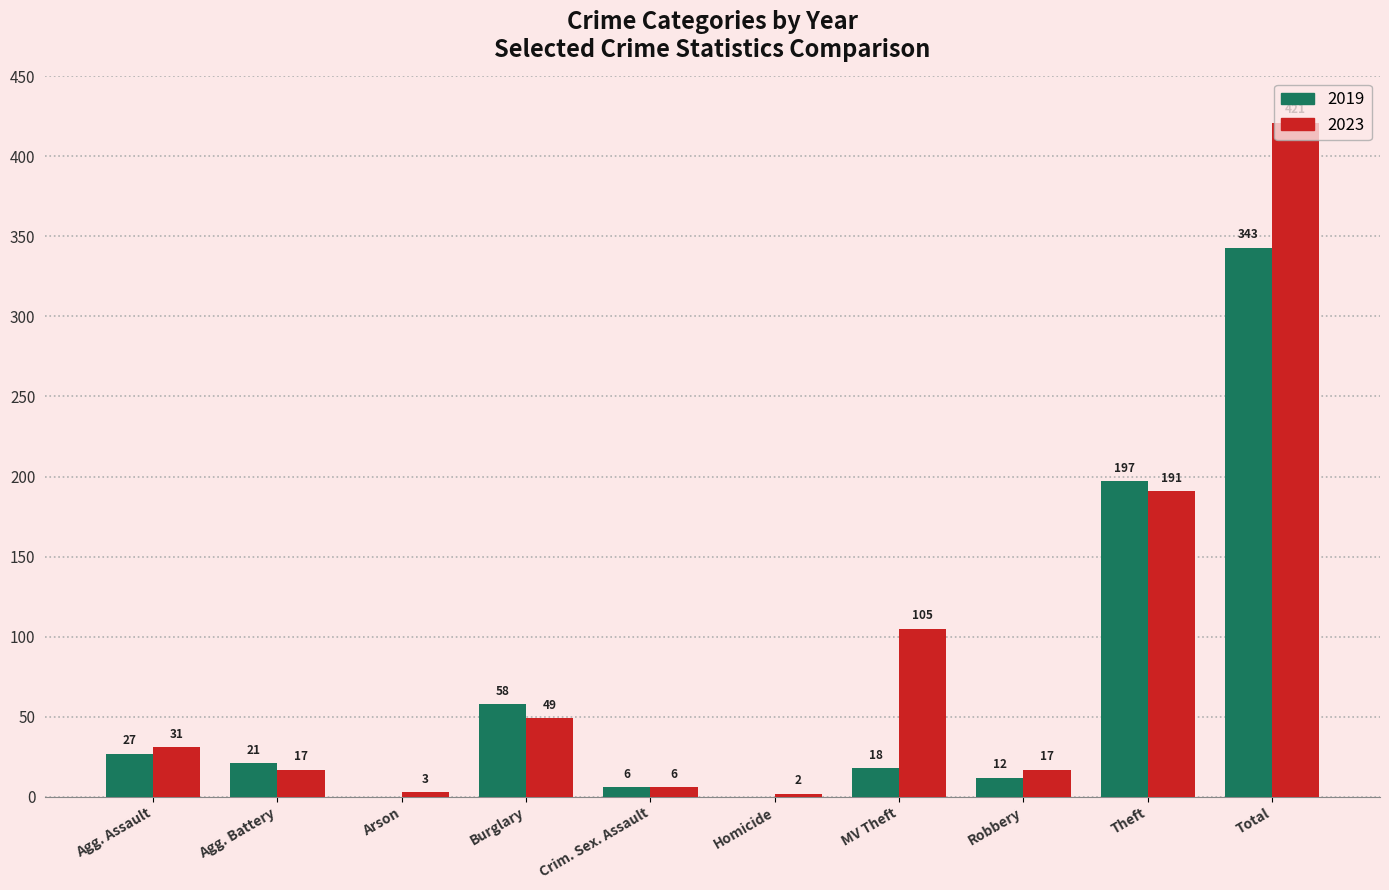

Are the bars grouped side by side (vs. stacked)?

Yes